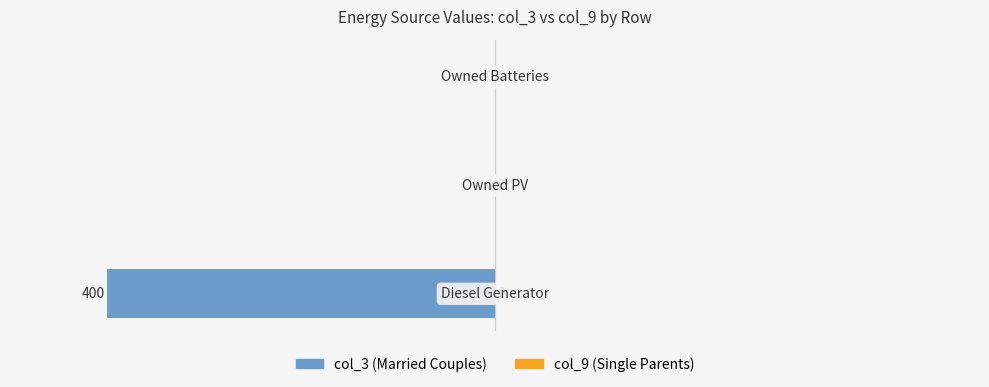

What is the sum of all values?

-400